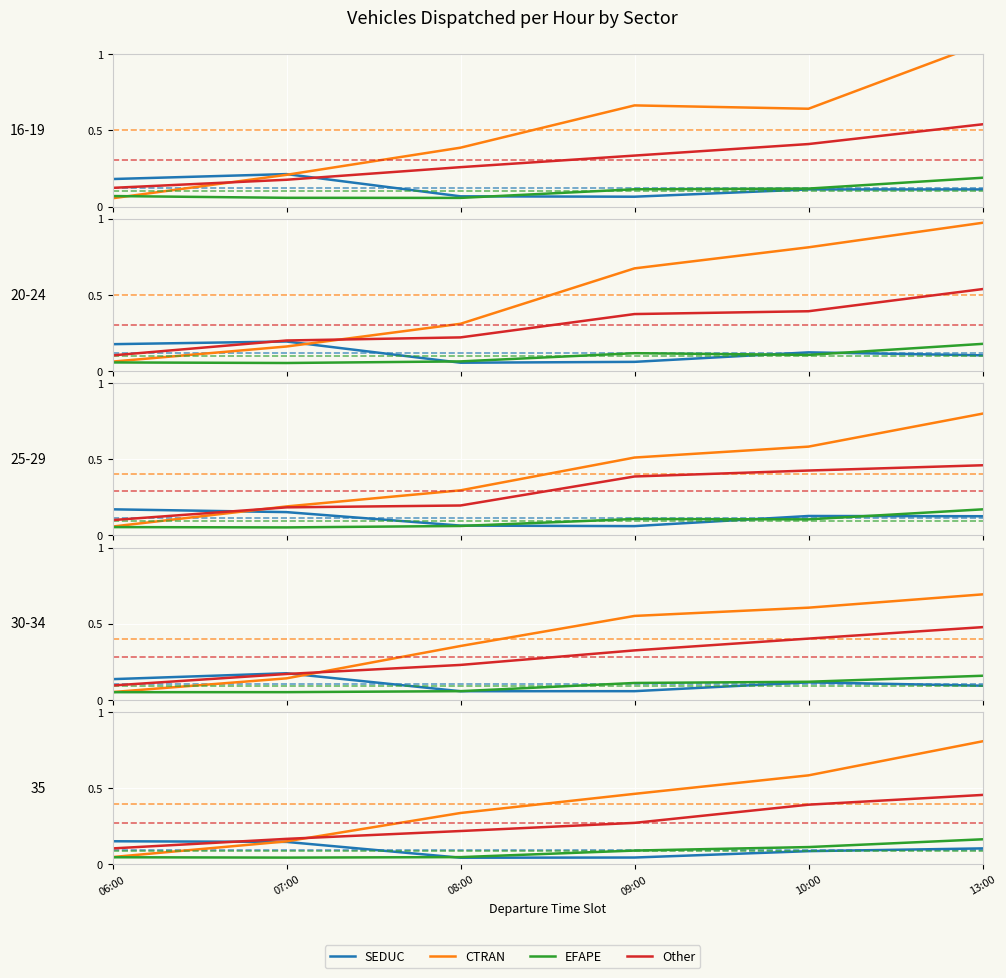

The CTRAN series shows 0.6 at 10:00. True or false?

True